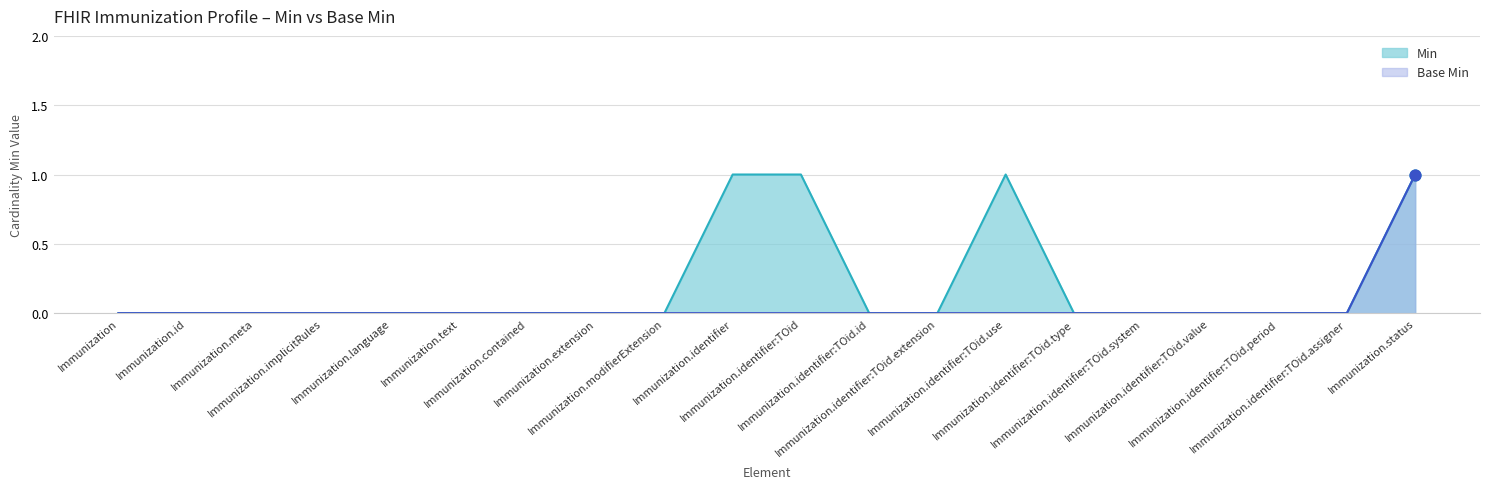

What is the total value across all series at Immunization.identifier:TOid.use?

1